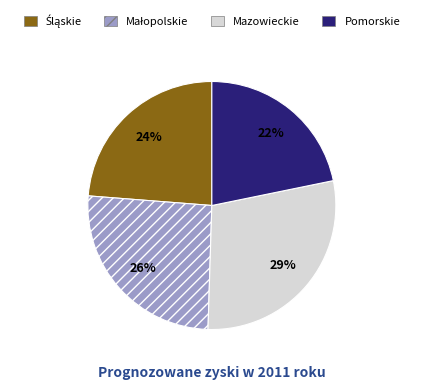

To the nearest percent, what portion does Pomorskie represent?

22%